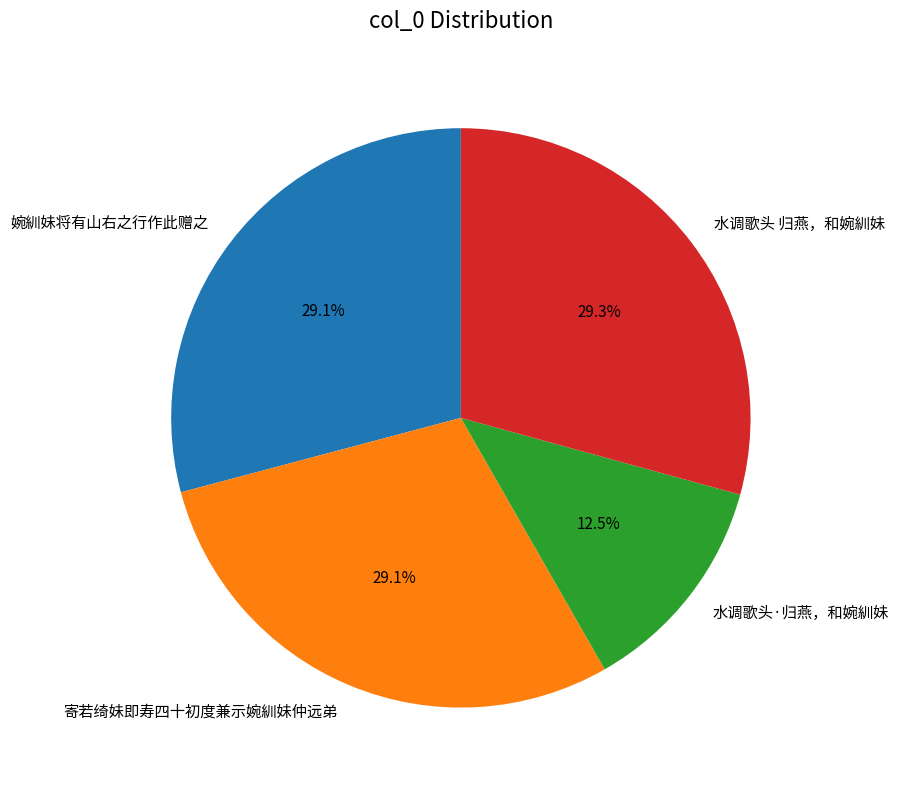

The 水调歌头·归燕，和婉紃妹 slice represents 27% of the pie. True or false?

False